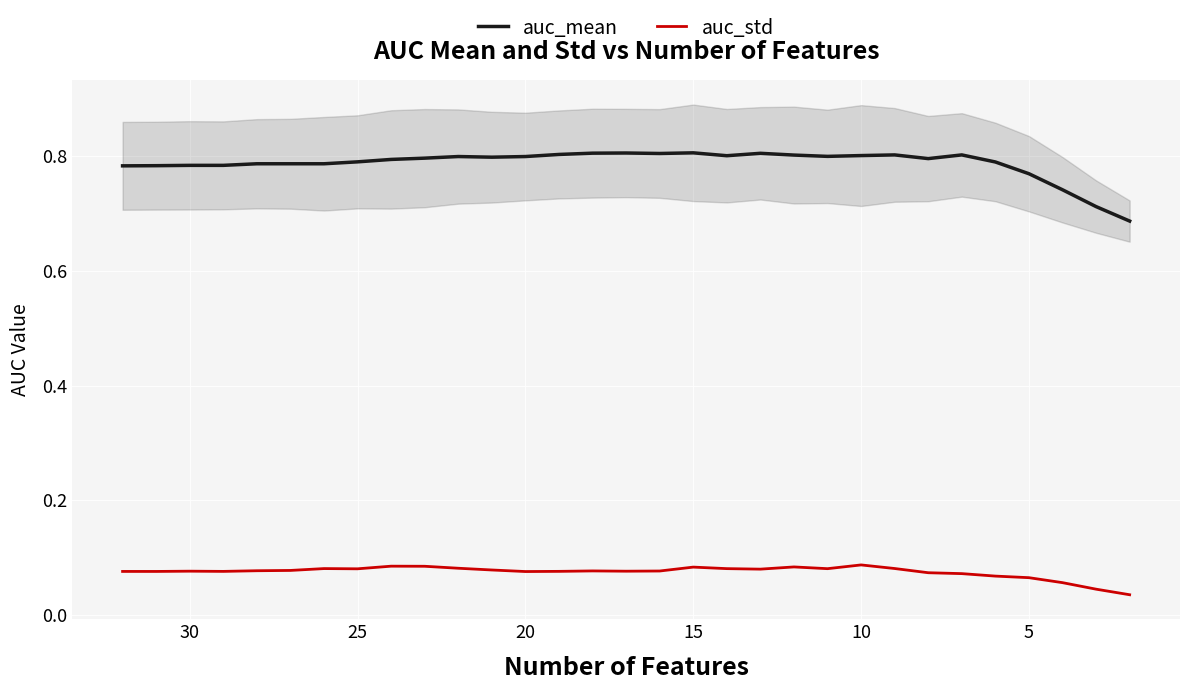

What are all the series names shown in the legend?

auc_mean, auc_std